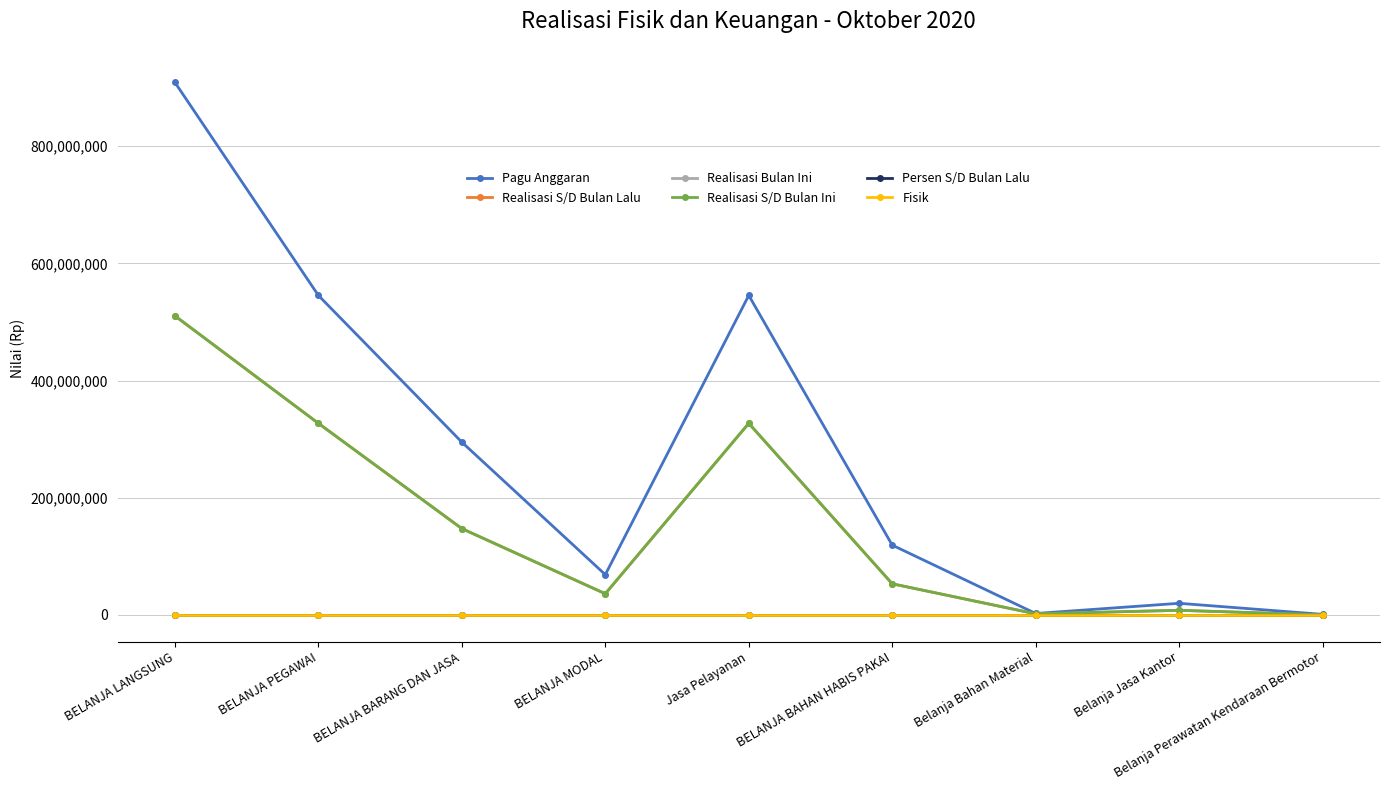

Rank the series by their maximum value, from lowest to highest.

Realisasi Bulan Ini, Fisik, Persen S/D Bulan Lalu, Realisasi S/D Bulan Lalu, Realisasi S/D Bulan Ini, Pagu Anggaran